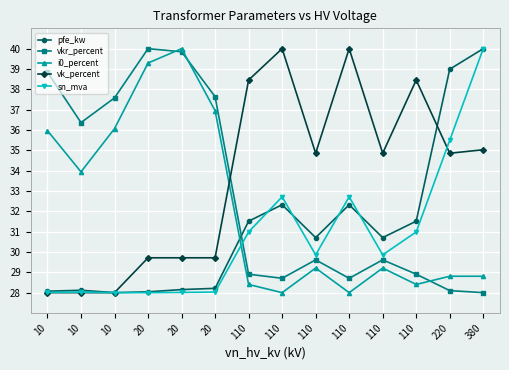

How many lines are shown in the chart?

5